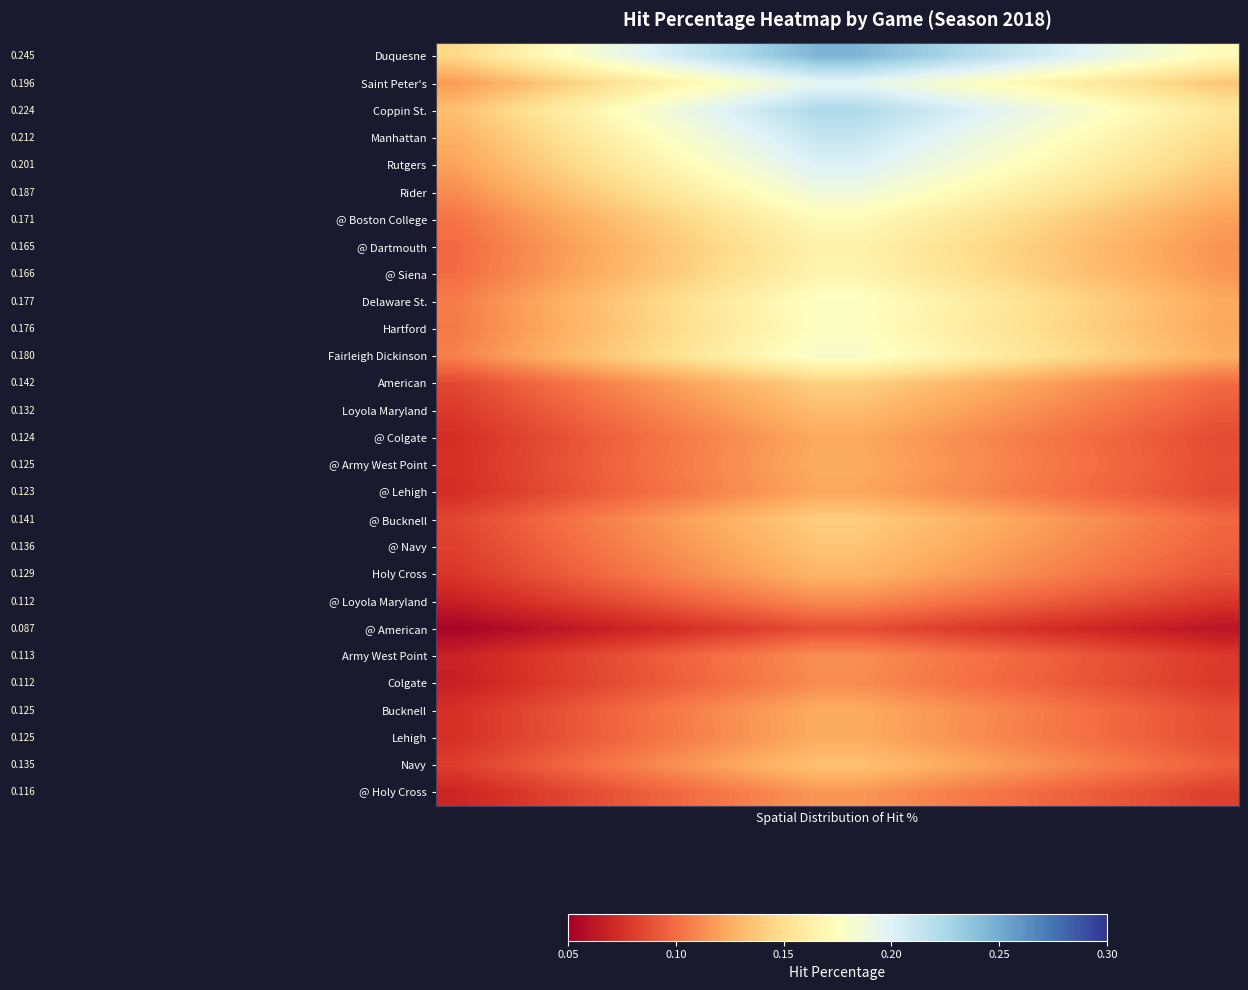

At which category is the sum across all series the highest?

9